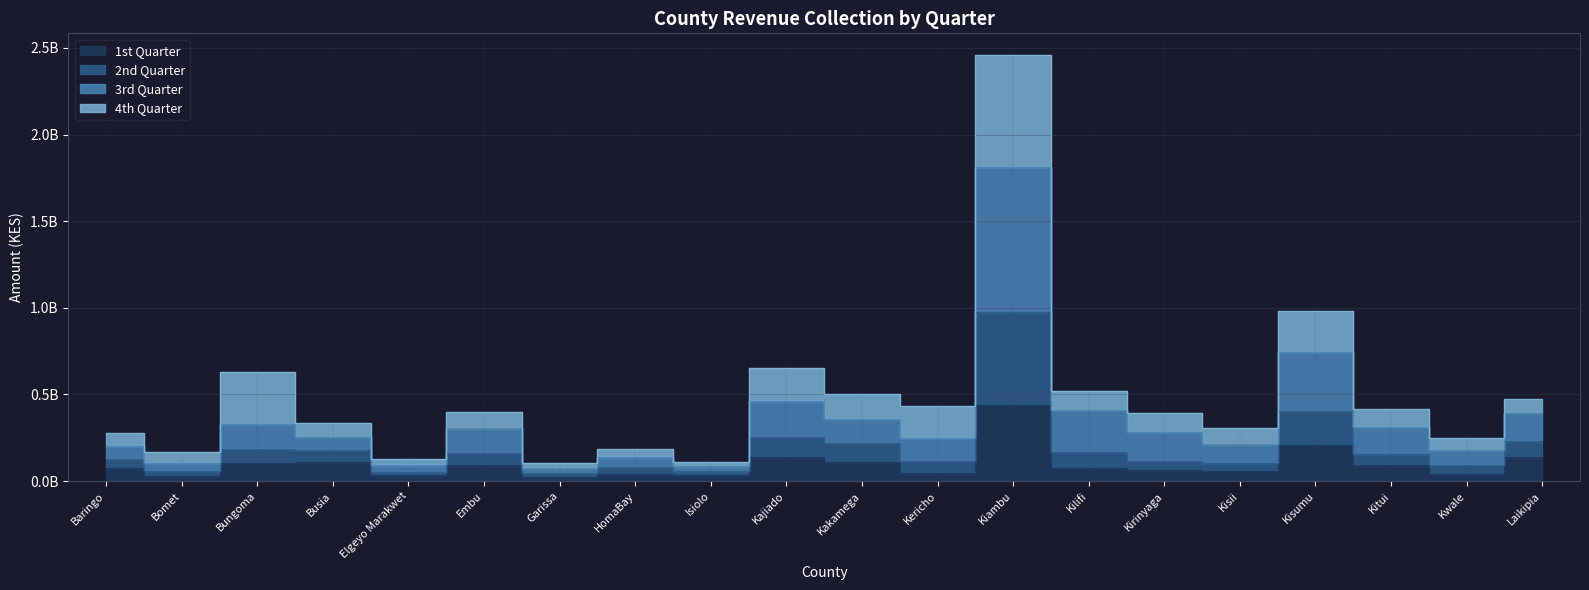

At which category does 1st Quarter reach its first local peak?

Busia